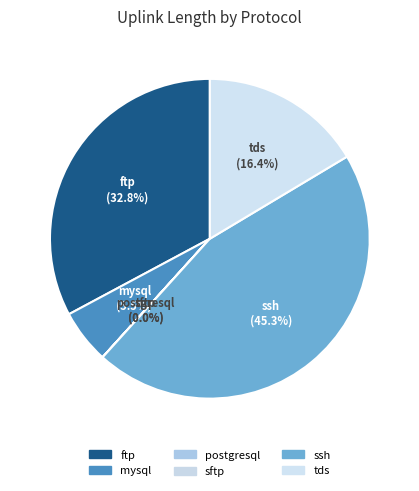

Is the sum of ssh and tds greater than half?

Yes